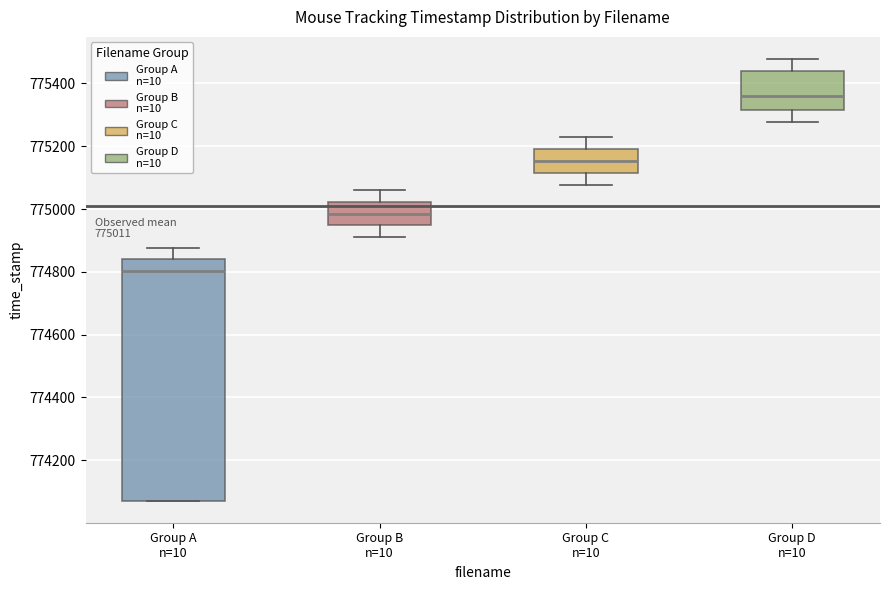

Which box has the highest median line?

Group D n=10